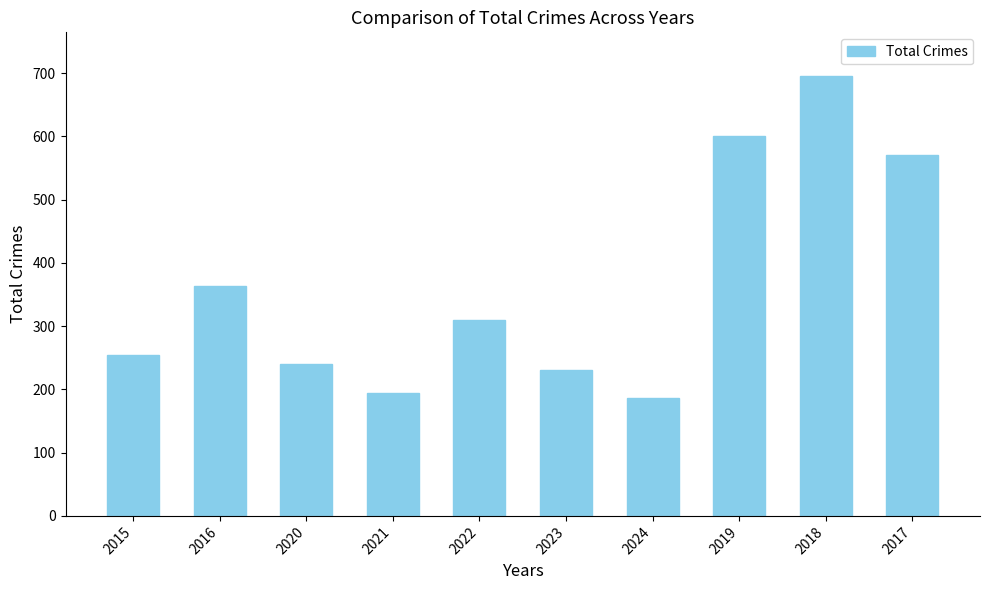

Does the chart contain stacked bars?

No